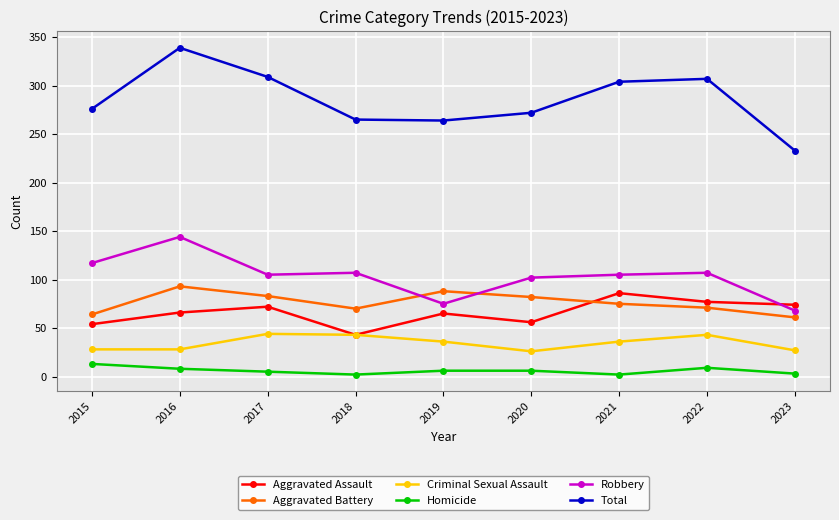

Which category has the lowest value in the Aggravated Battery series?

2023